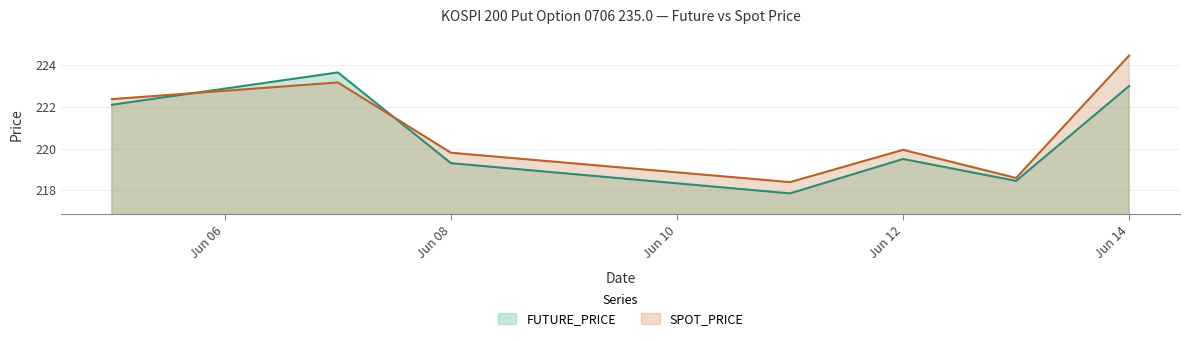

What are all the series names shown in the legend?

FUTURE_PRICE, SPOT_PRICE